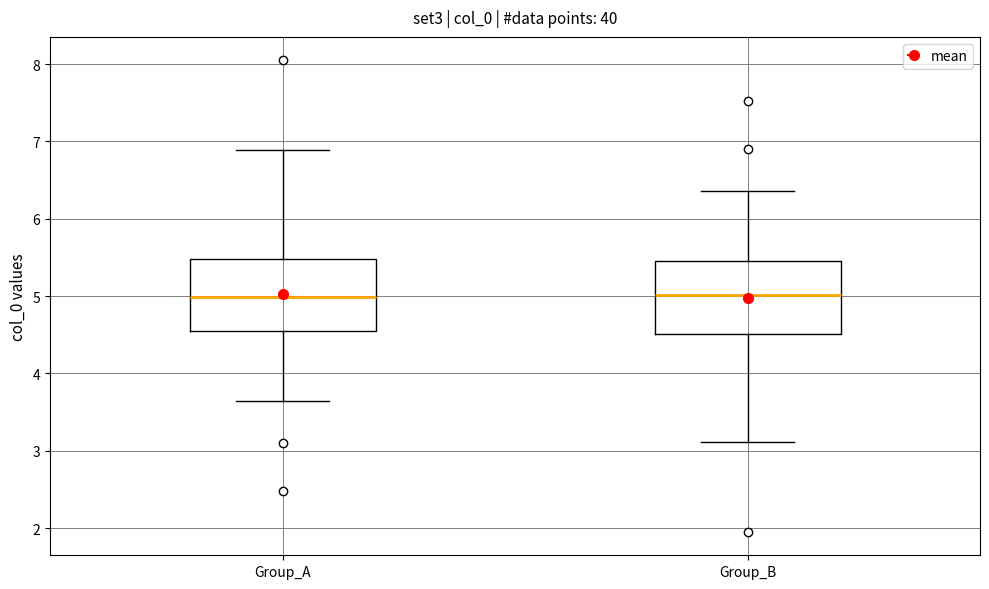

Where does the median line of the box for Group_B sit on the y-axis? The values are not printed on the chart, so give them approximately, as read against the axis.

5.0